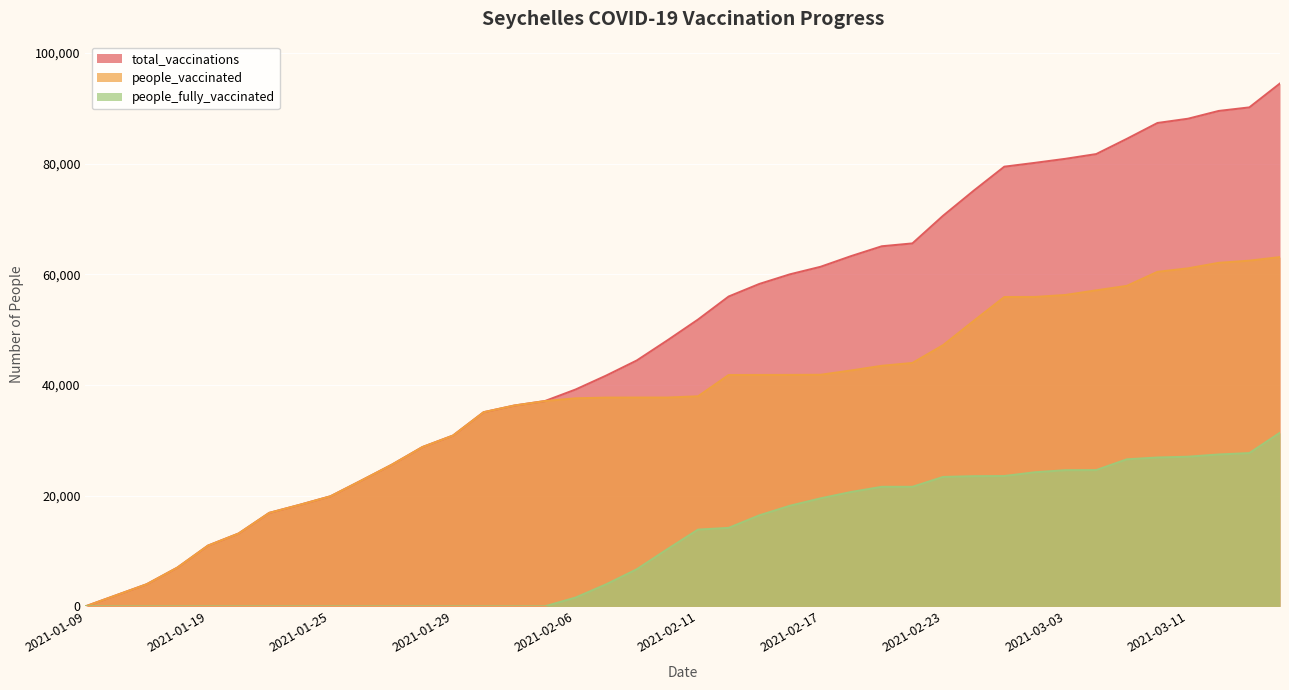

What is the sum of all total_vaccinations values?

1965179